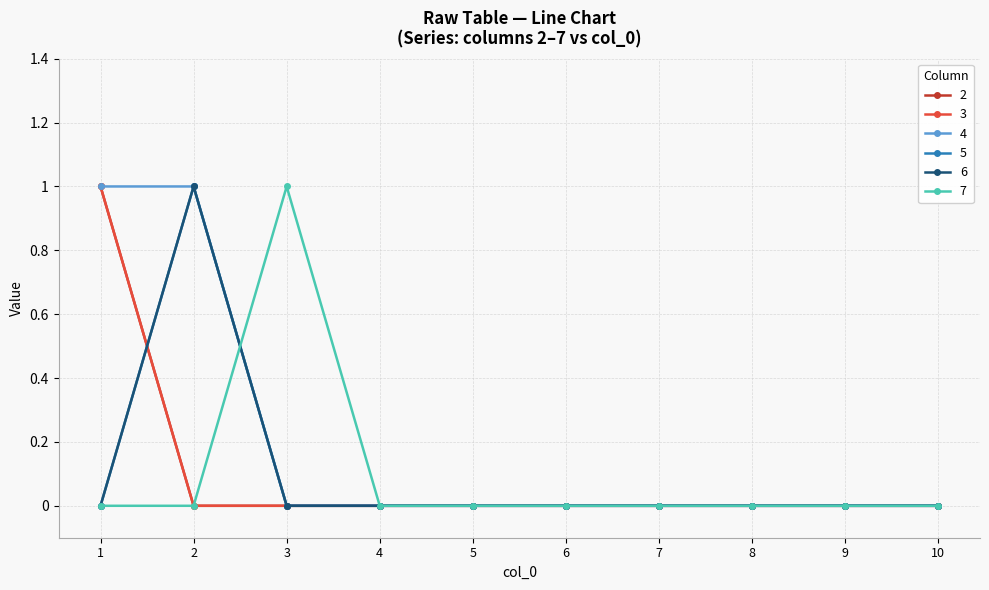

Reading left to right, transcribe all the data shown in this chart.

2: 1	0	0	0	0	0	0	0	0	0
3: 1	0	0	0	0	0	0	0	0	0
4: 1	1	0	0	0	0	0	0	0	0
5: 0	1	0	0	0	0	0	0	0	0
6: 0	1	0	0	0	0	0	0	0	0
7: 0	0	1	0	0	0	0	0	0	0